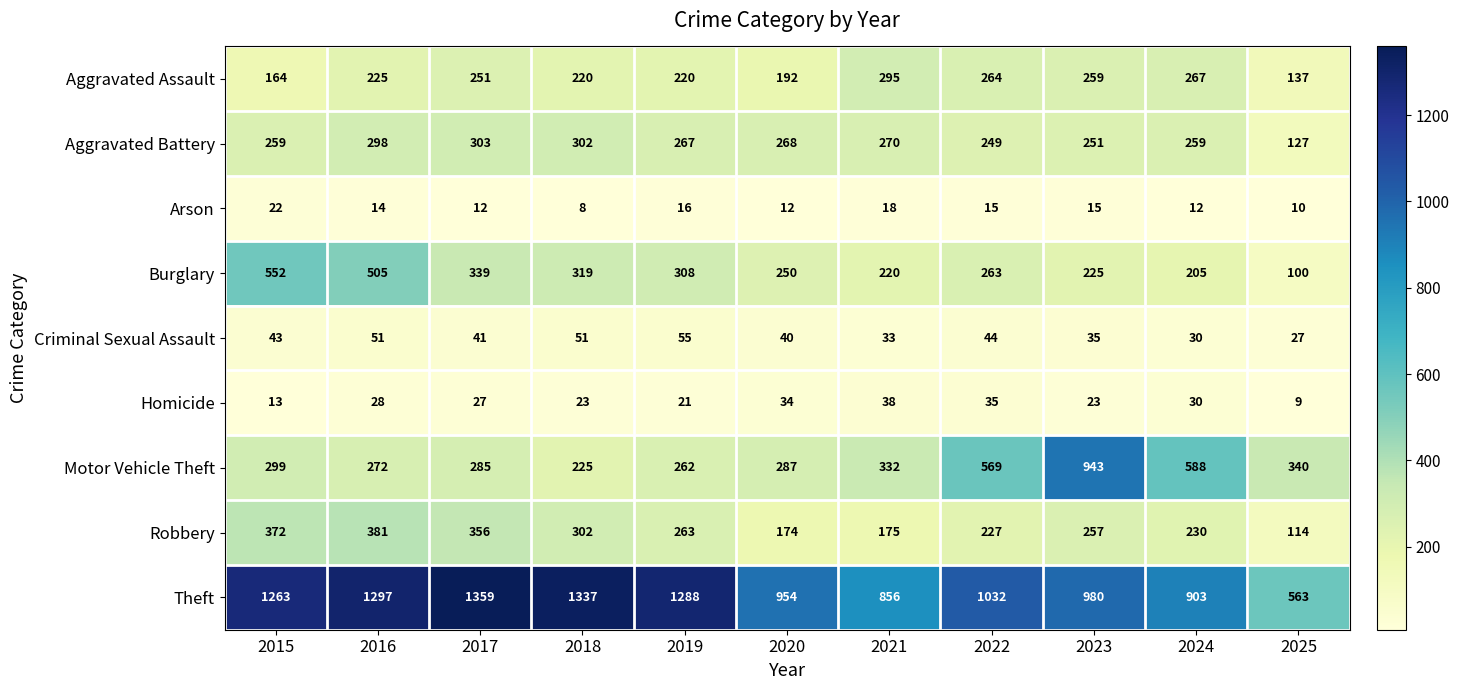

At how many categories does at least one series exceed 686?

10